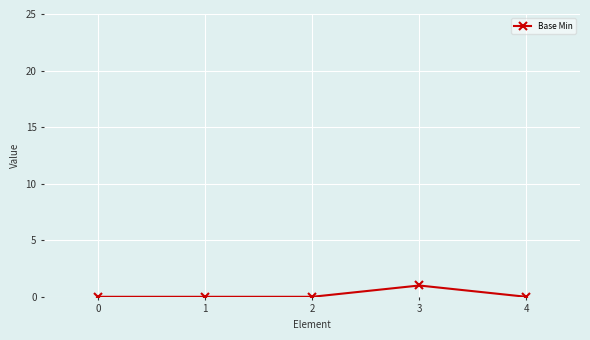

Between 4 and 3, which is larger?

3